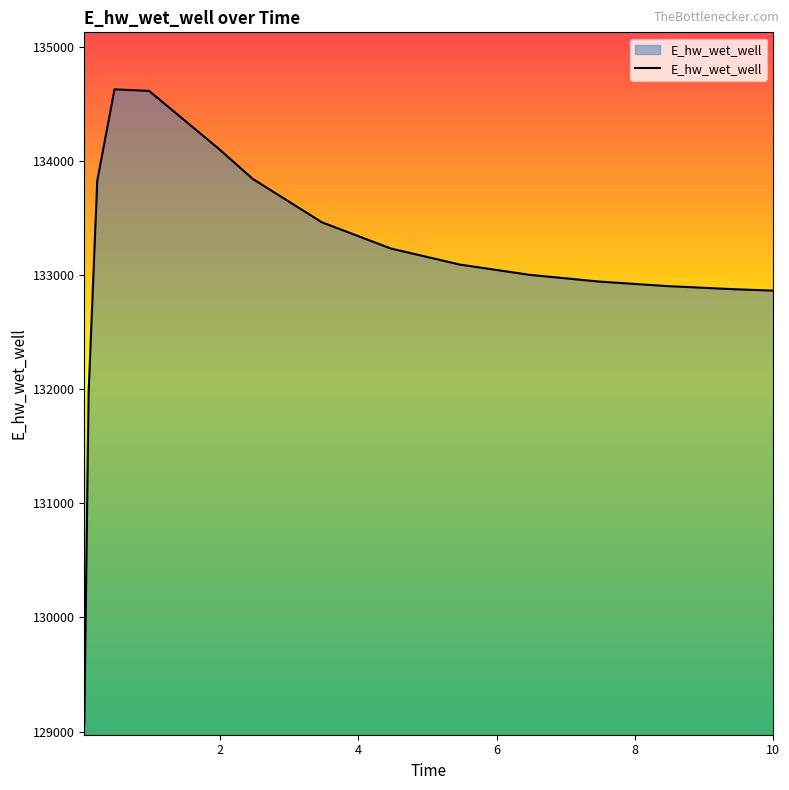

What is the smallest value displayed?

129071.8